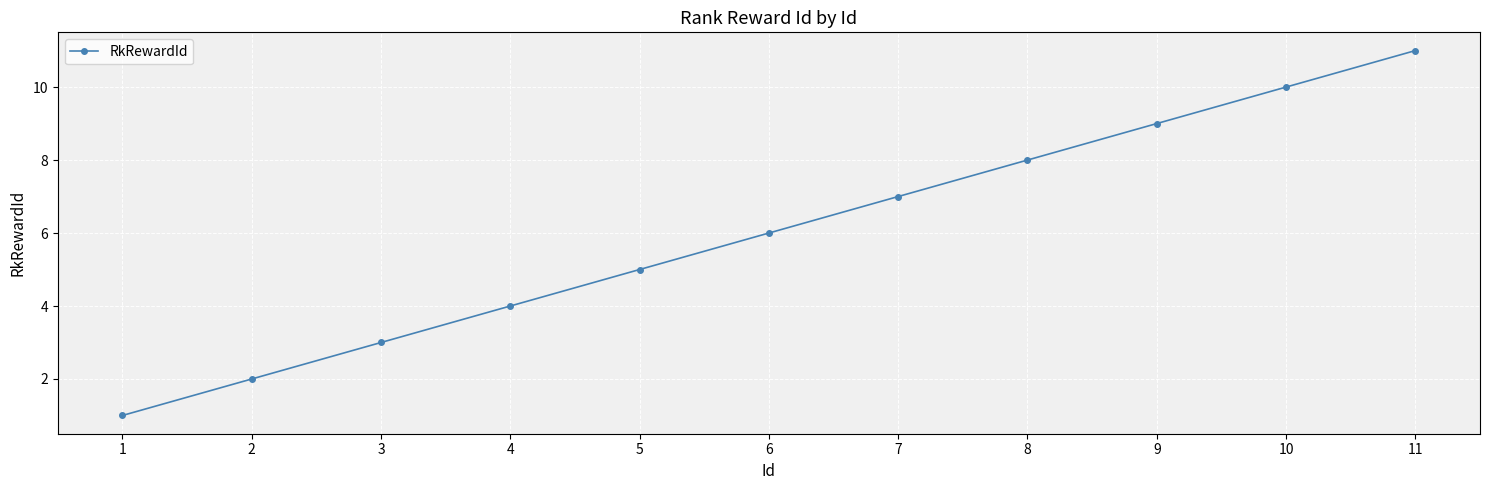

Does the chart have visible grid lines?

Yes